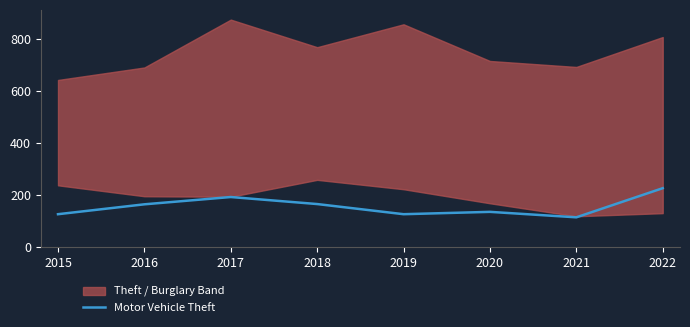

Where is the data nearest to the value 169?

2018